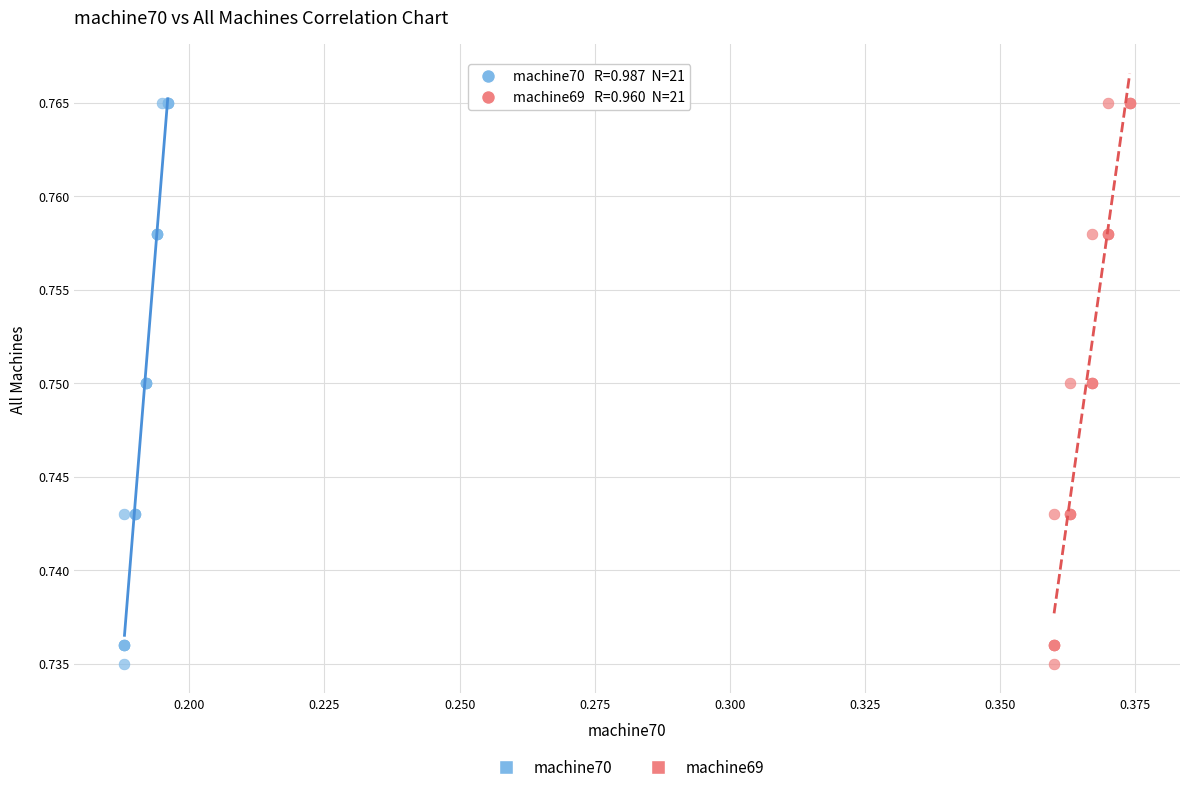

What are all the series names shown in the legend?

machine70, machine69